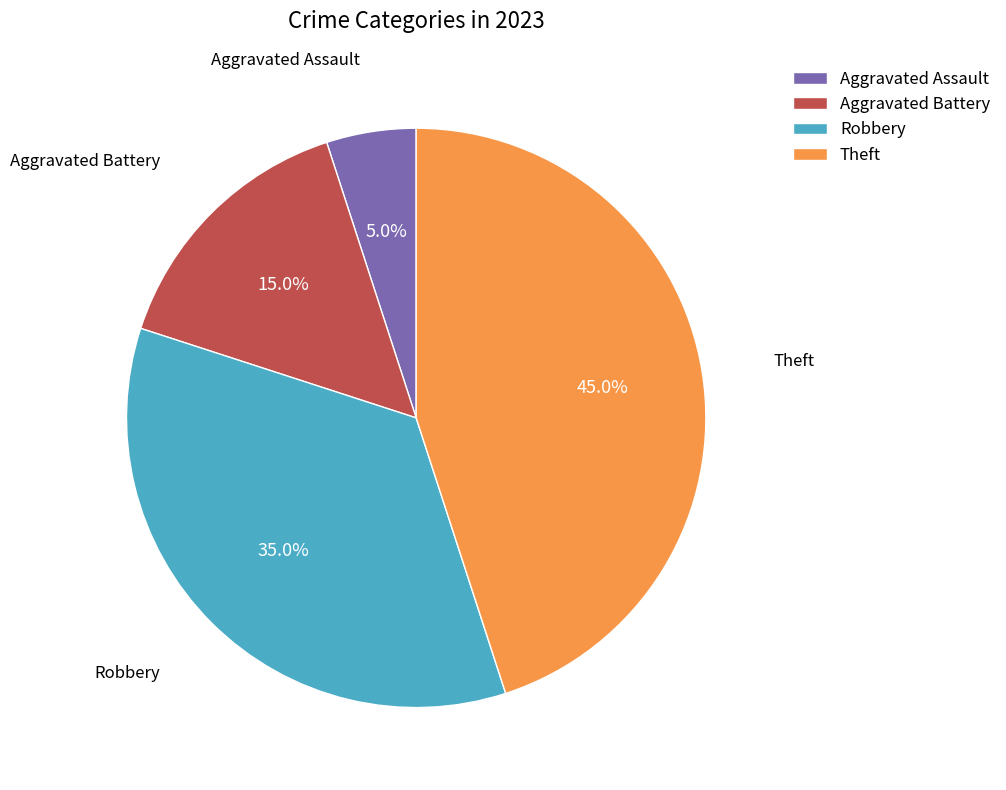

To the nearest percent, what is the difference between the largest and smallest slice percentages?

40%